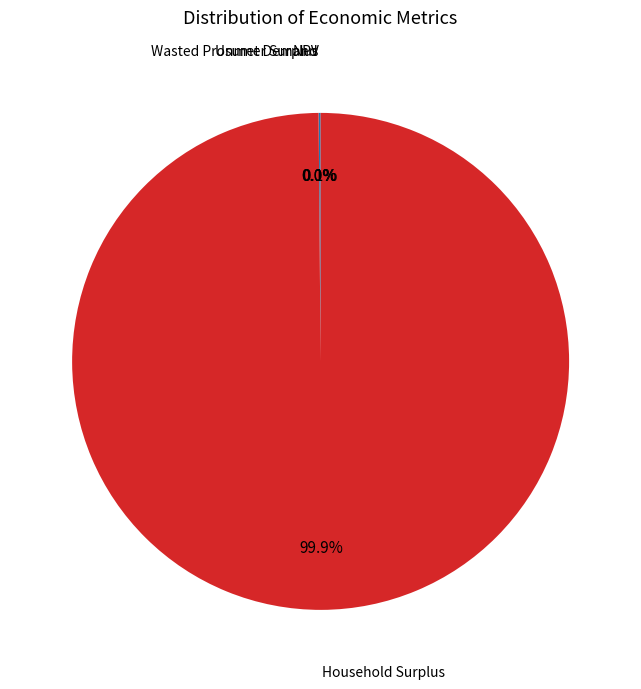

Is there any slice that represents more than half of the pie?

Yes